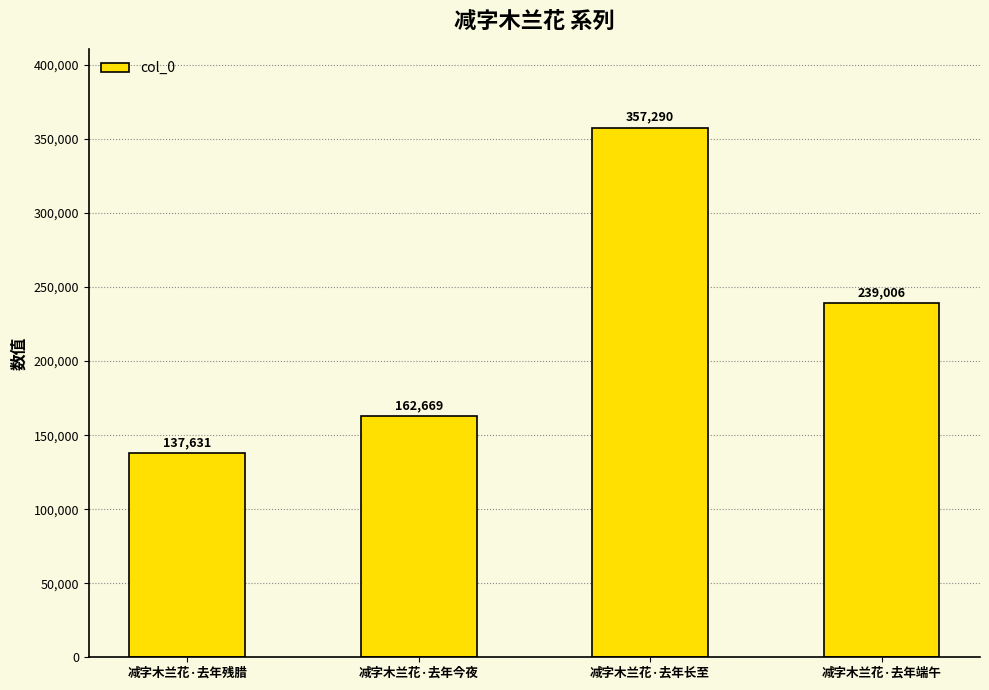

Rank the categories by value from lowest to highest.

减字木兰花·去年残腊, 减字木兰花·去年今夜, 减字木兰花·去年端午, 减字木兰花·去年长至